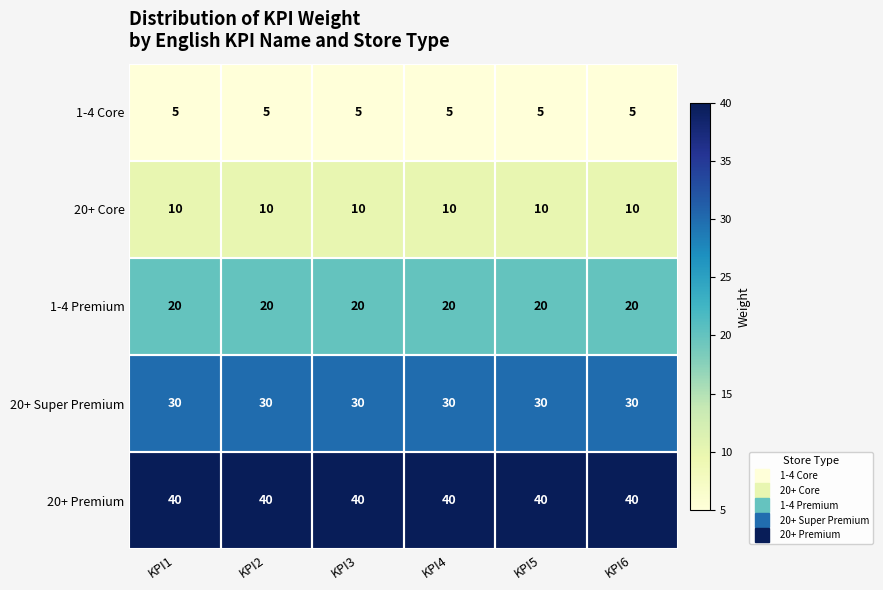

What is the smallest value displayed?

5